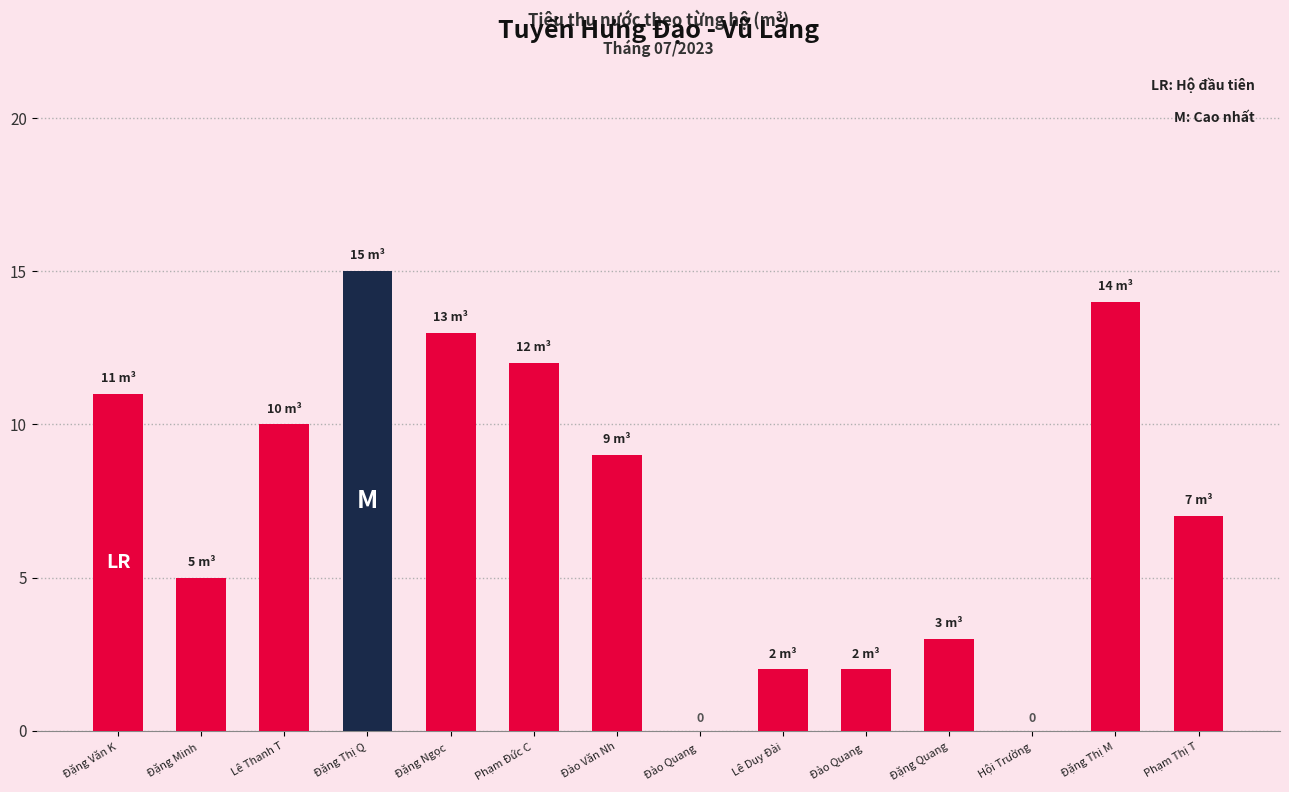

How many categories are shown in the chart?

14